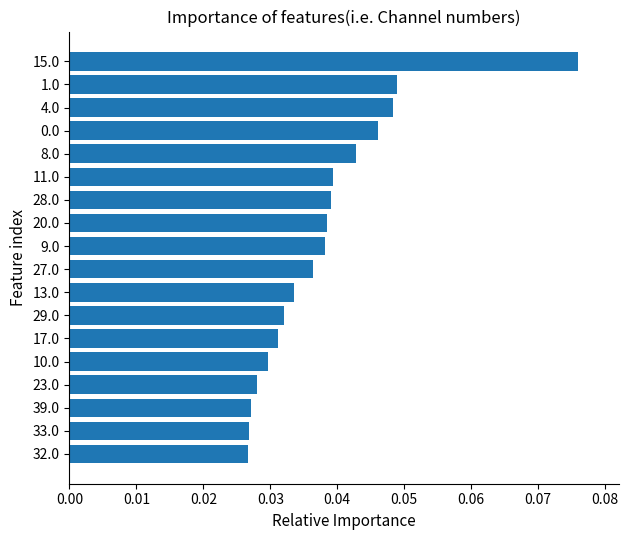

Does the chart contain any negative values?

No